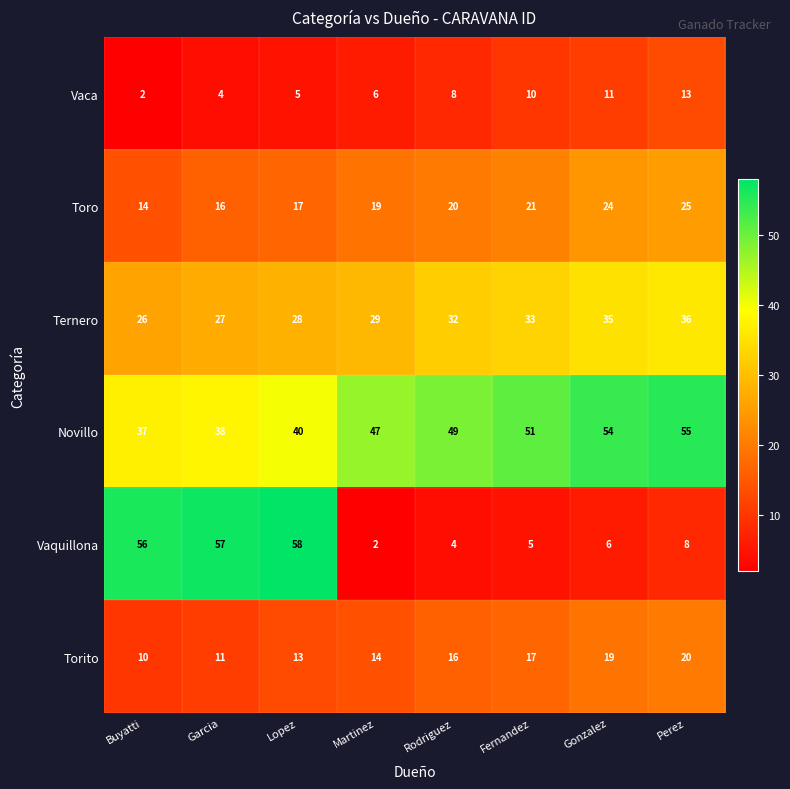

At how many categories does at least one series exceed 30?

8